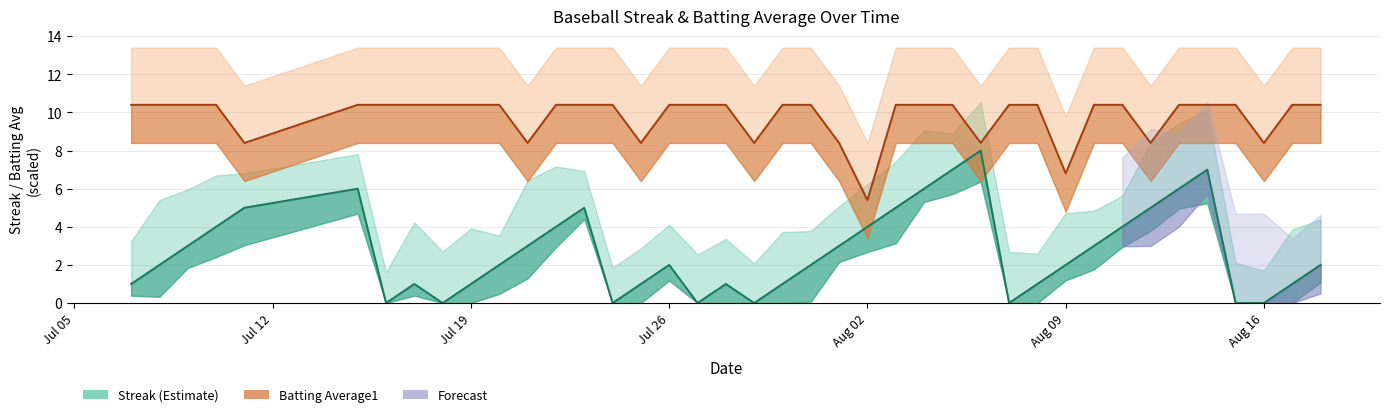

How many data points in Streak are above 2?

18